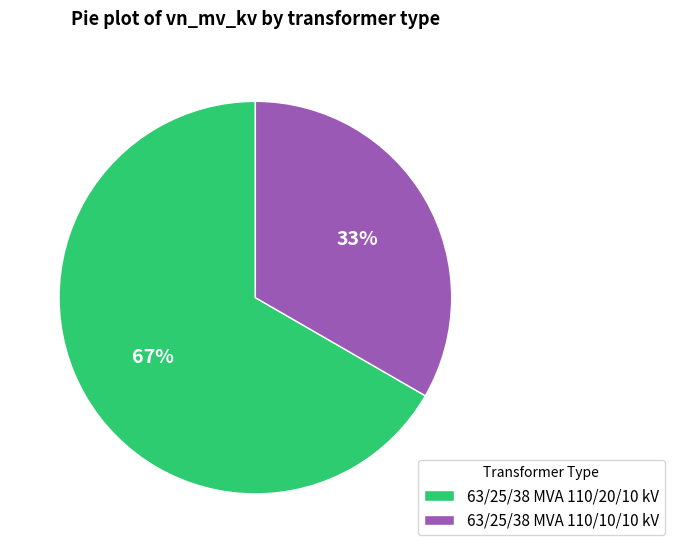

Between 63/25/38 MVA 110/20/10 kV and 63/25/38 MVA 110/10/10 kV, which is larger?

63/25/38 MVA 110/20/10 kV